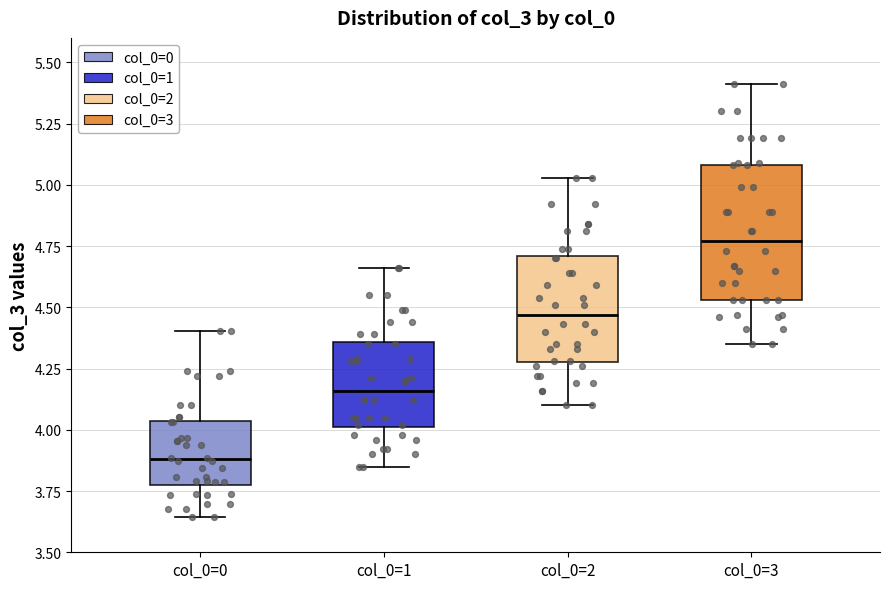

Which box's median line is the highest?

col_0=3